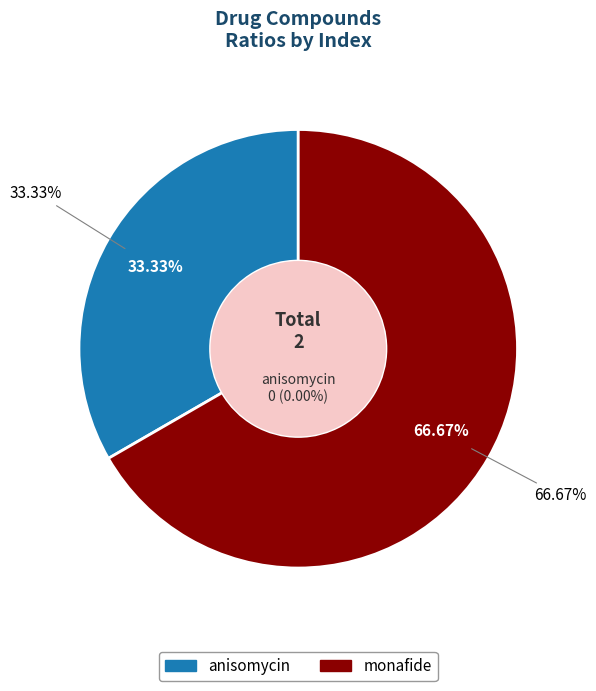

Which category has the smallest portion of the pie?

anisomycin